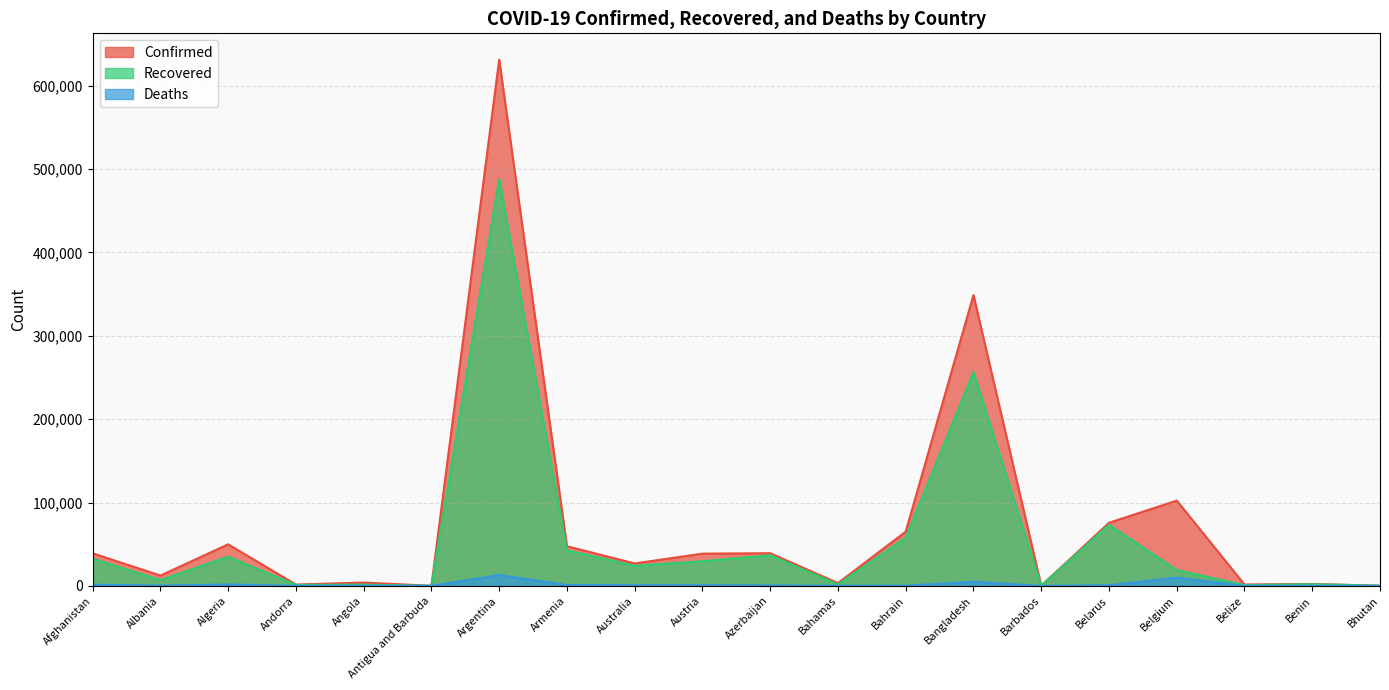

Reading left to right, transcribe all the data shown in this chart.

Confirmed: Afghanistan=39074	Albania=12385	Algeria=49826	Andorra=1564	Angola=3991	Antigua and Barbuda=96	Argentina=631365	Armenia=47552	Australia=26912	Austria=38658	Azerbaijan=39188	Bahamas=3315	Bahrain=65039	Bangladesh=348918	Barbados=189	Belarus=75674	Belgium=102295	Belize=1627	Benin=2280	Bhutan=261
Recovered: Afghanistan=32576	Albania=6940	Algeria=35047	Andorra=1164	Angola=1445	Antigua and Barbuda=92	Argentina=488231	Armenia=42637	Australia=24155	Austria=29516	Azerbaijan=36755	Bahamas=1689	Bahrain=57950	Bangladesh=256565	Barbados=173	Belarus=73265	Belgium=18965	Belize=918	Benin=1950	Bhutan=192
Deaths: Afghanistan=1444	Albania=362	Algeria=1672	Andorra=53	Angola=152	Antigua and Barbuda=3	Argentina=13053	Armenia=936	Australia=851	Austria=767	Azerbaijan=575	Bahamas=74	Bahrain=221	Bangladesh=4939	Barbados=7	Belarus=780	Belgium=9948	Belize=21	Benin=40	Bhutan=0